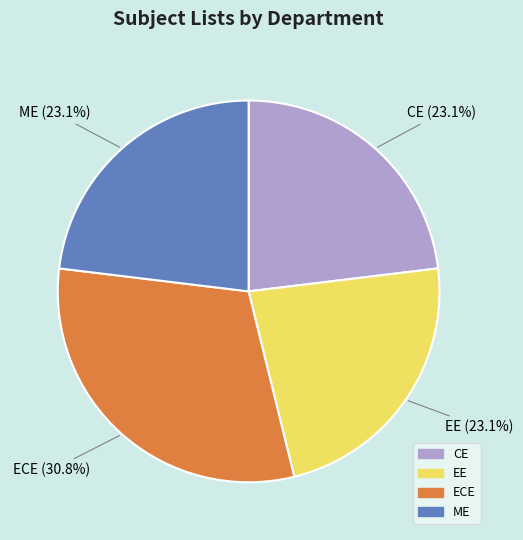

Approximately how many times larger is the value at EE compared to ME?

1.0